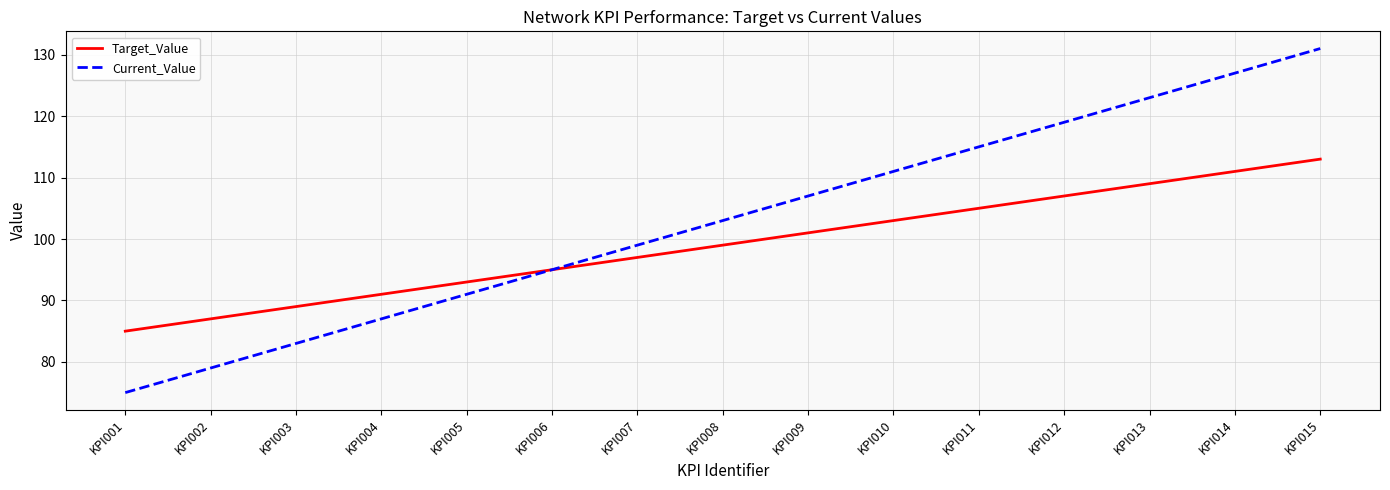

List the series in order of their peak value, lowest first.

Target_Value, Current_Value